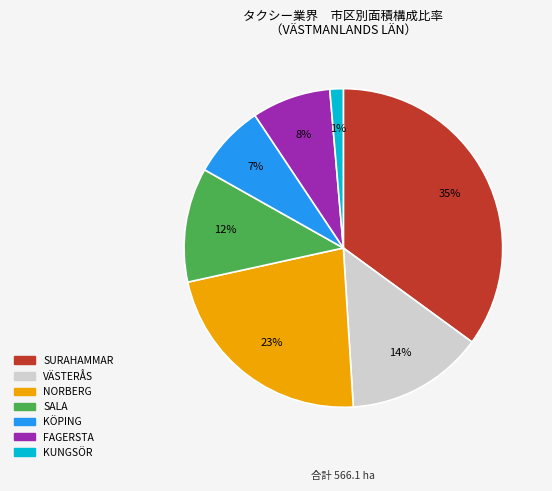

Which has a higher value, KÖPING or NORBERG?

NORBERG